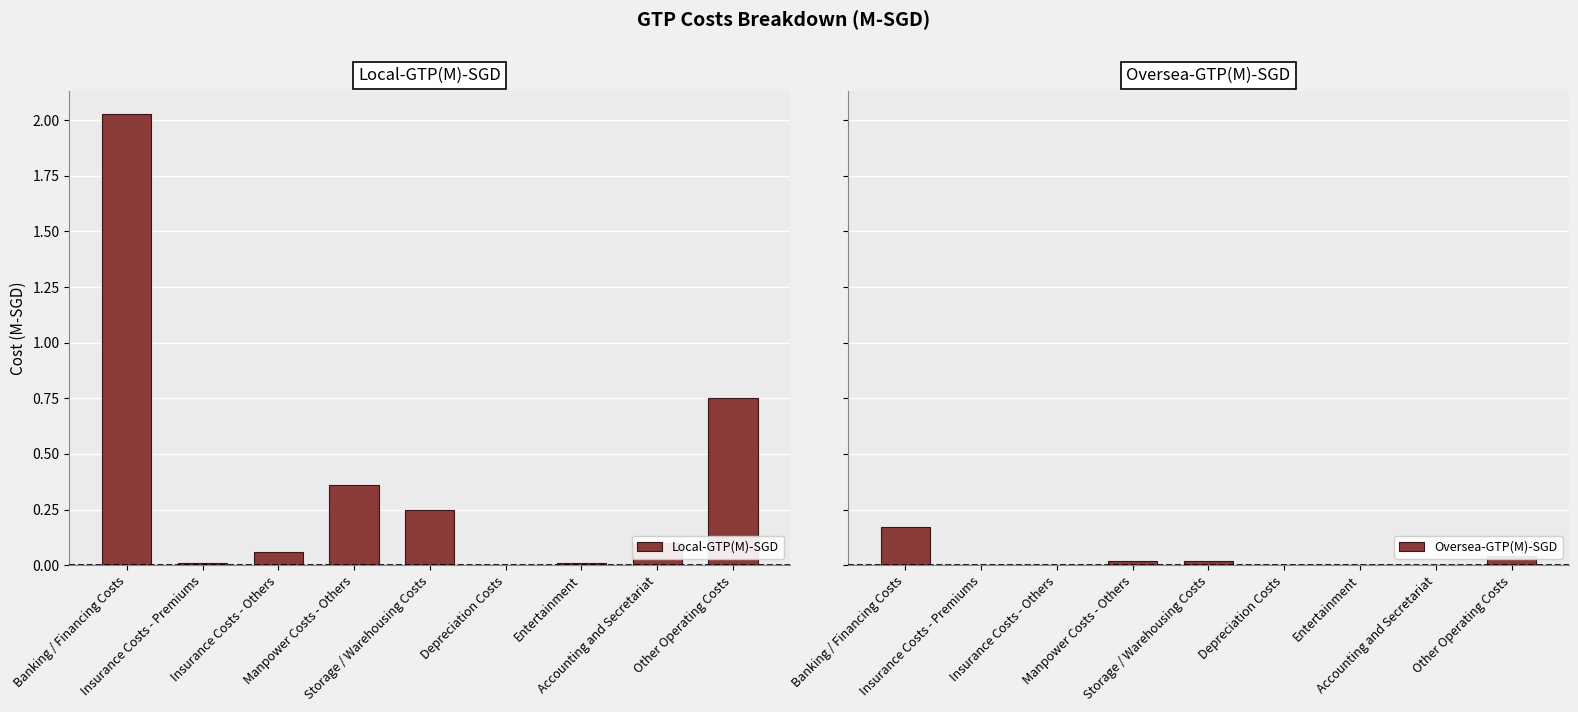

Rank the categories by Oversea-GTP(M)-SGD value from highest to lowest.

Banking / Financing Costs, Other Operating Costs, Manpower Costs - Others, Storage / Warehousing Costs, Insurance Costs - Premiums, Insurance Costs - Others, Depreciation Costs, Entertainment, Accounting and Secretariat